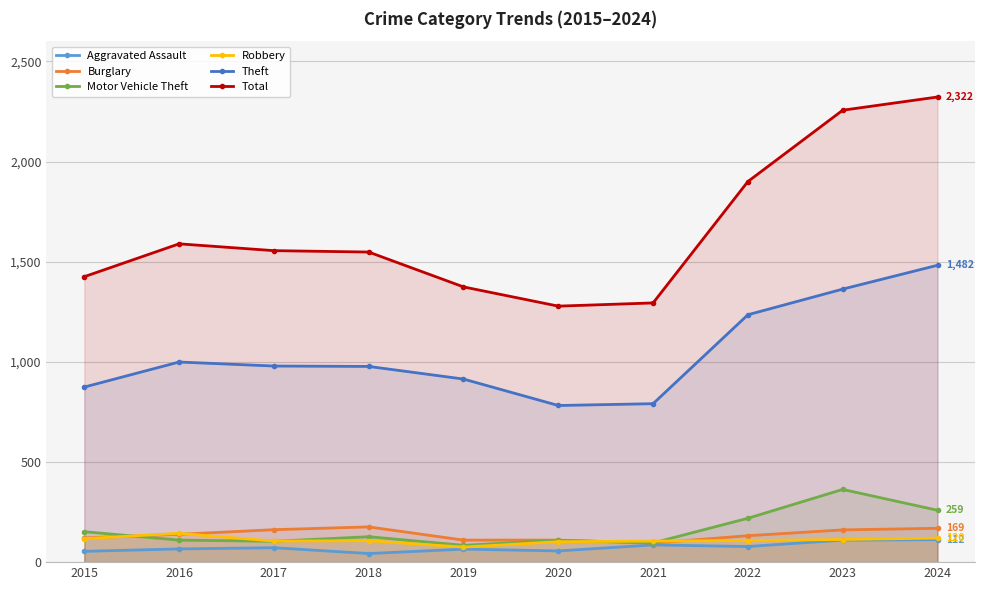

True or false: Total and Burglary cross at least once.

False